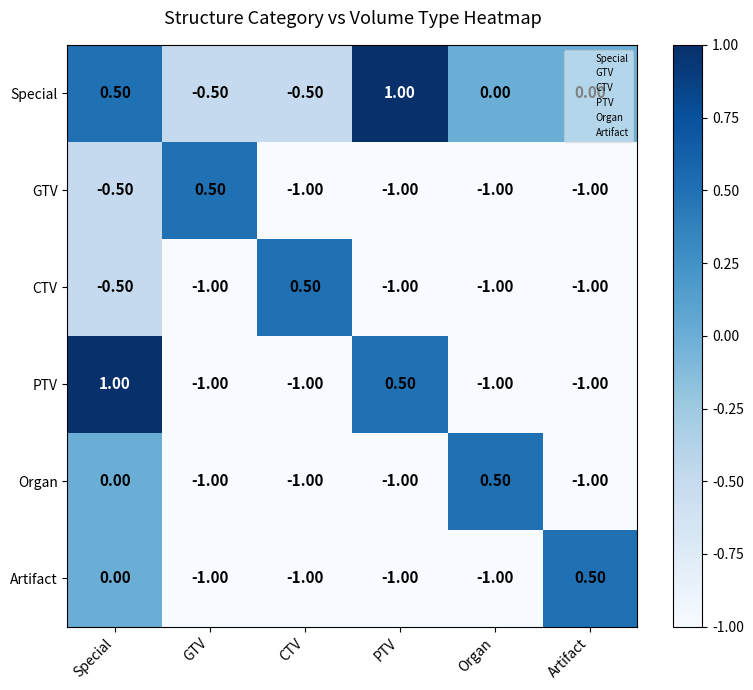

Where is PTV nearest to the value 0?

PTV